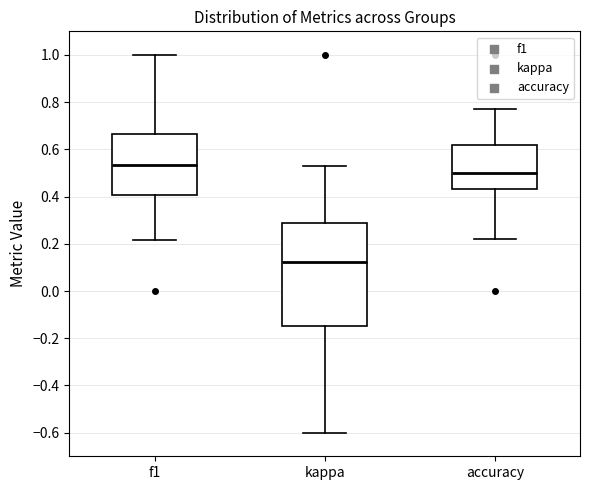

Reading left to right, read every box against the y-axis: the position of its median line, the range the box covers, and the ends of its whiskers. The values are not printed on the chart, so give them approximately, as read against the axis.

f1: median 0.54, box 0.40 to 0.66, whiskers 0.22 to 1.00
kappa: median 0.12, box -0.14 to 0.28, whiskers -0.60 to 0.54
accuracy: median 0.50, box 0.44 to 0.62, whiskers 0.22 to 0.76